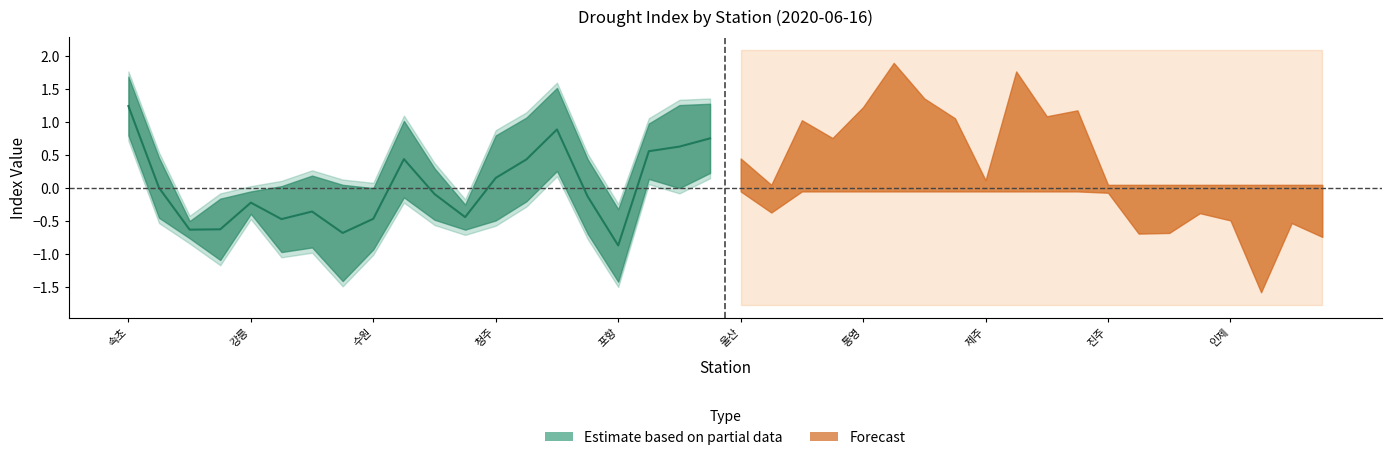

What is the value of the spi3 point at the 5th from the left?

-0.4